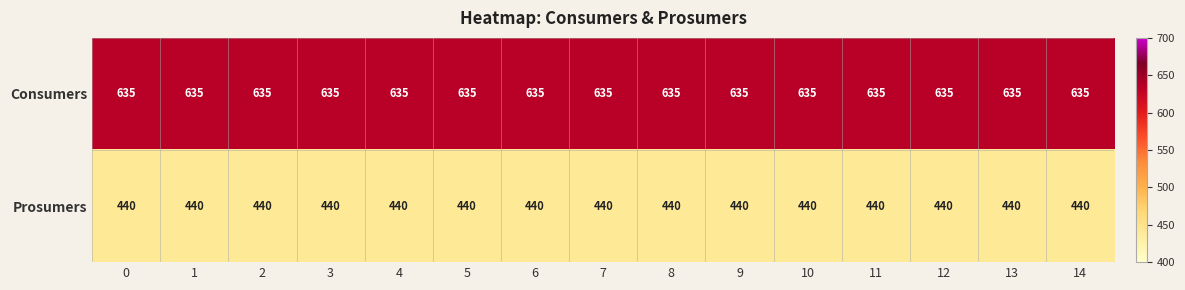

The Prosumers series shows 241 at 3. True or false?

False